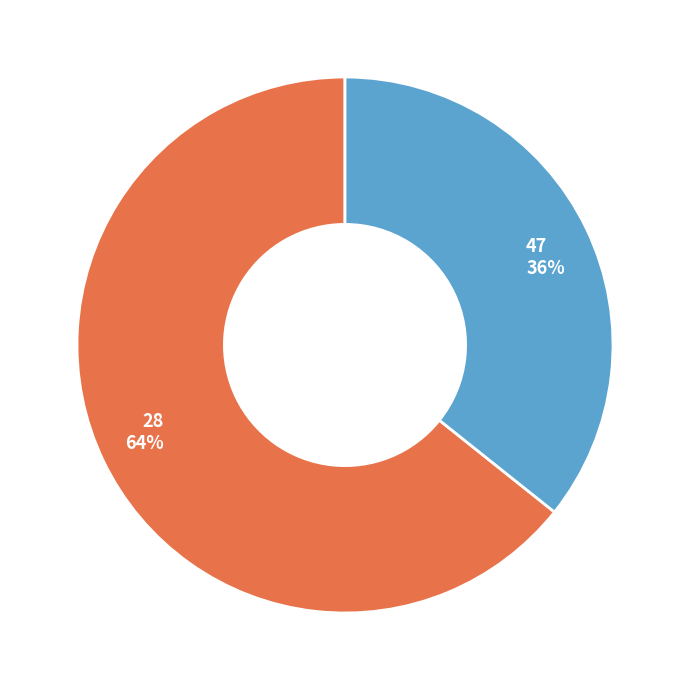

Which has a higher value, 47 or 28?

28